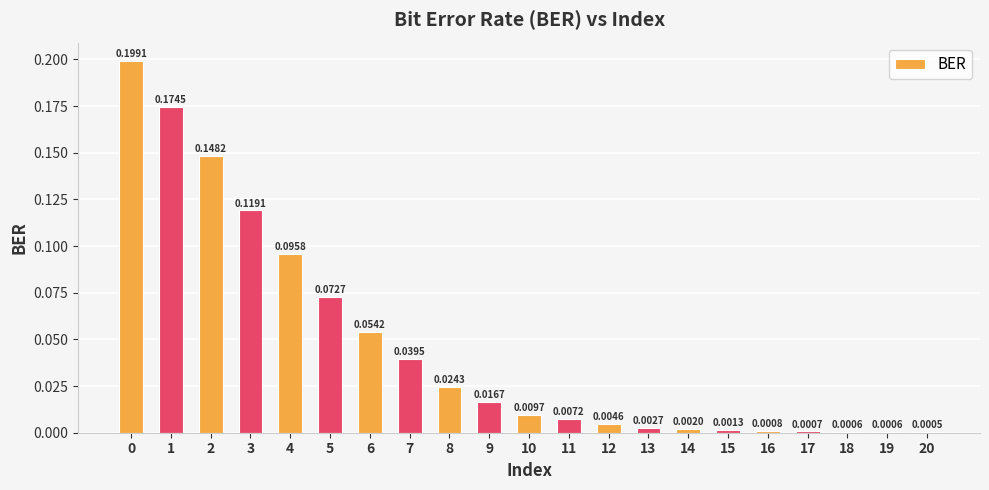

Are the bars horizontal?

No